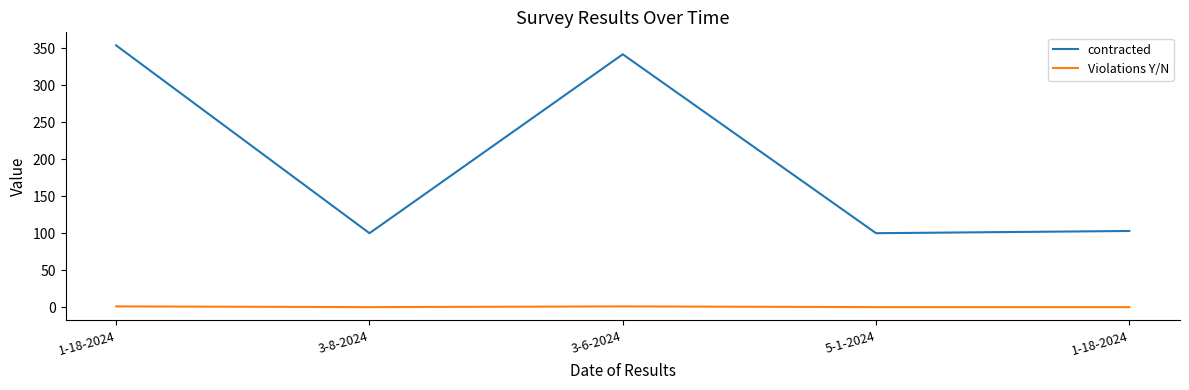

At which category does Violations Y/N reach its first local peak?

3-6-2024